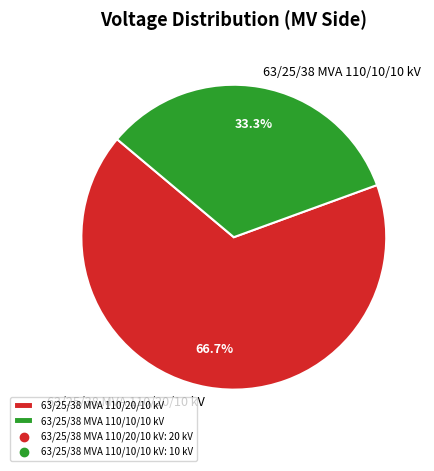

To the nearest percent, what is the difference between the largest and smallest slice percentages?

33%